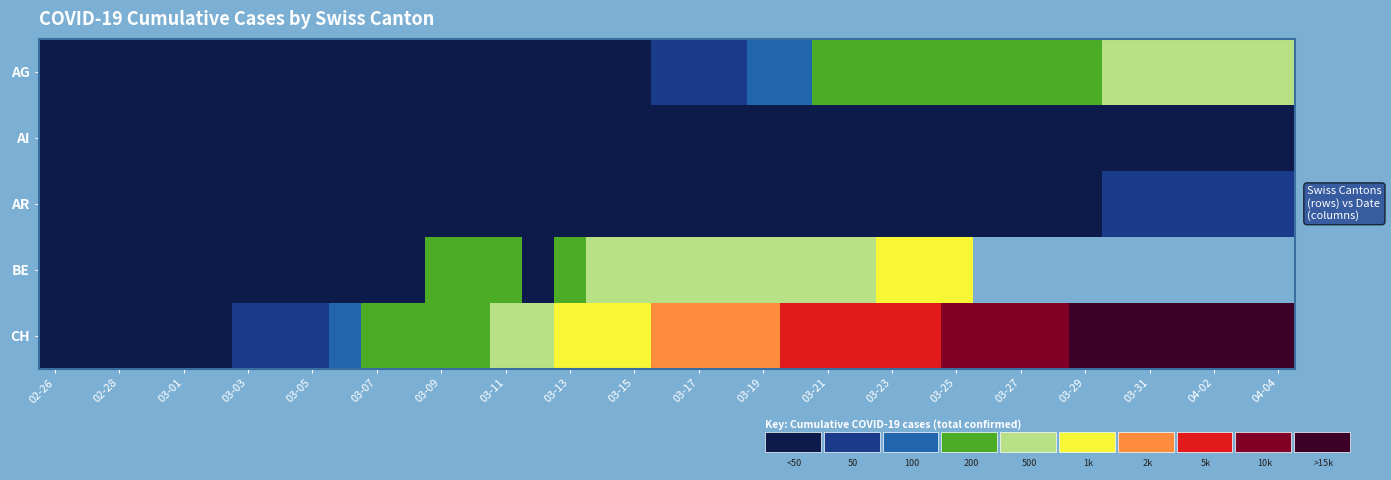

Which series has the largest range (max minus min)?

CH